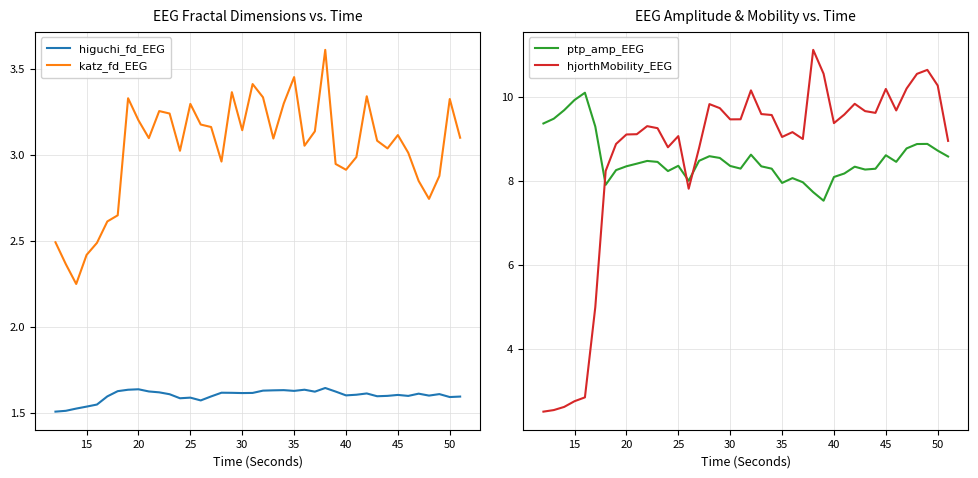

What are all the series names shown in the legend?

higuchi_fd_EEG, katz_fd_EEG, ptp_amp_EEG, hjorthMobility_EEG